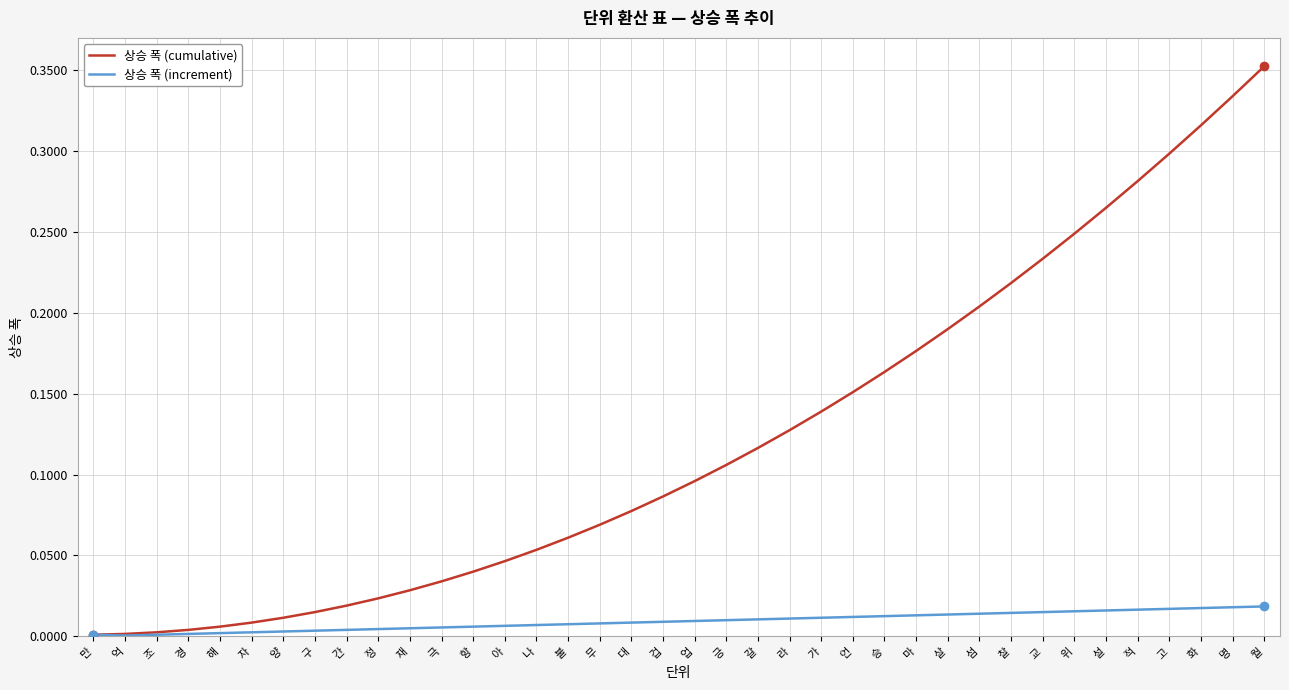

Between 조 and 재, which series saw the biggest shift?

상승 폭 (cumulative)